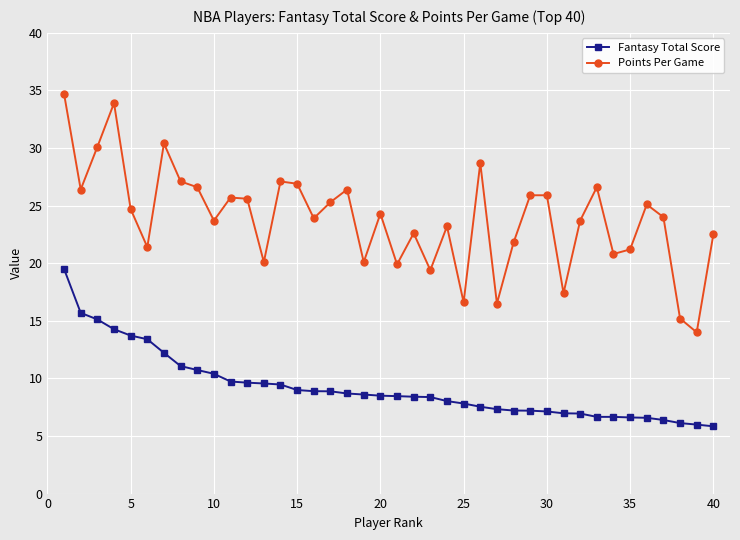

What is the value of the Fantasy Total Score point at the 8th from the left?

11.1